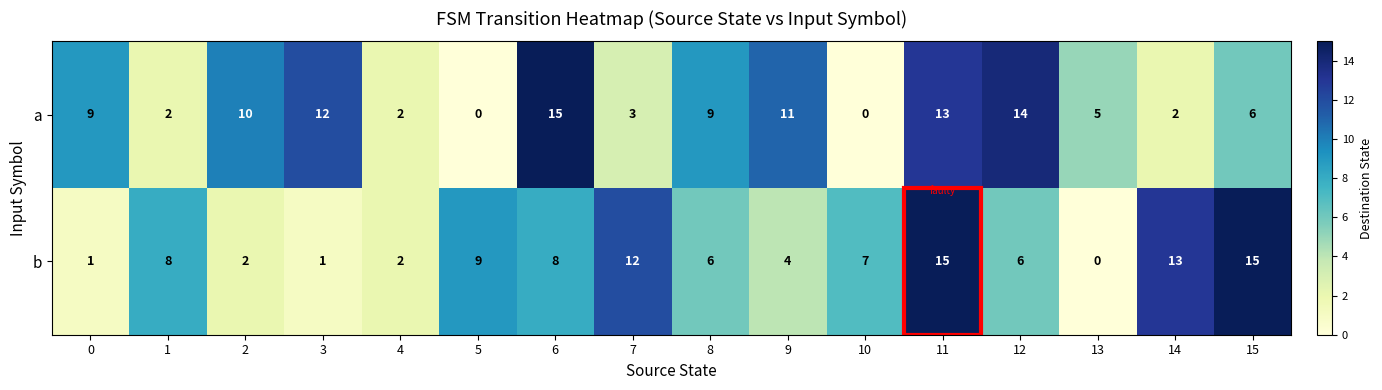

What is the difference between the maximum and second lowest values in the b series?

14